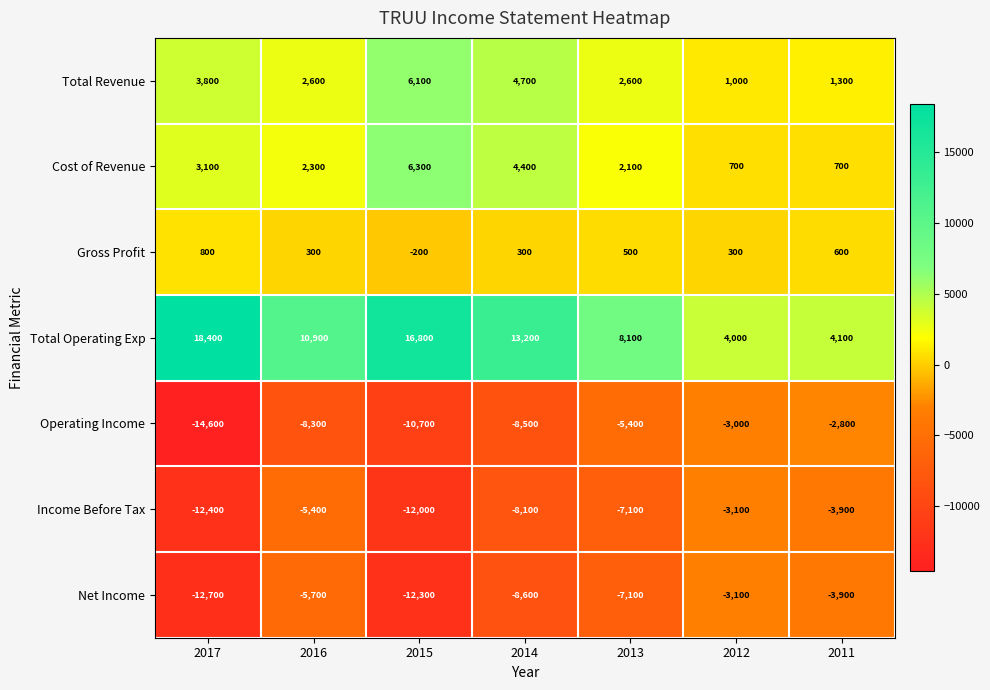

What is the minimum value shown in the chart?

-14600